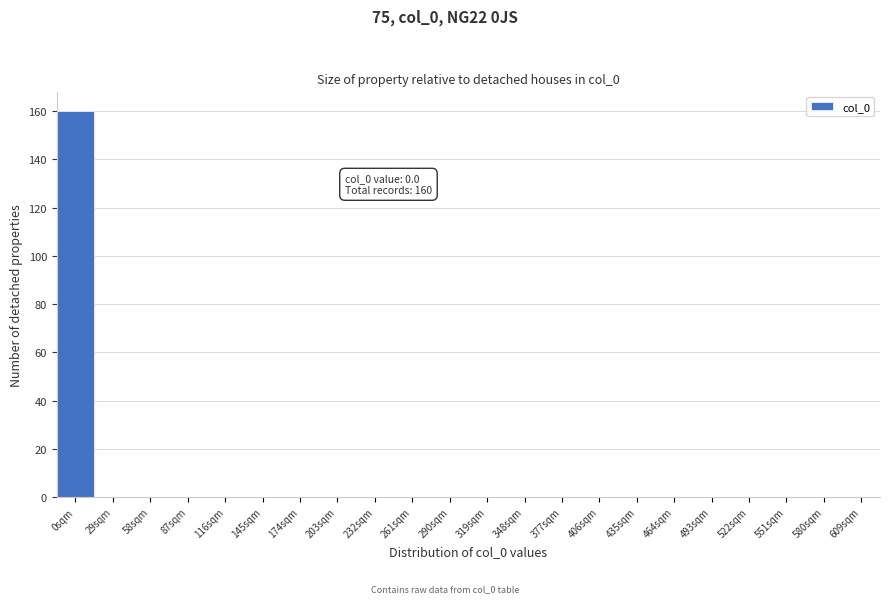

Reading left to right, extract all data points from this chart.

0sqm=160	29sqm=0	58sqm=0	87sqm=0	116sqm=0	145sqm=0	174sqm=0	203sqm=0	232sqm=0	261sqm=0	290sqm=0	319sqm=0	348sqm=0	377sqm=0	406sqm=0	435sqm=0	464sqm=0	493sqm=0	522sqm=0	551sqm=0	580sqm=0	609sqm=0